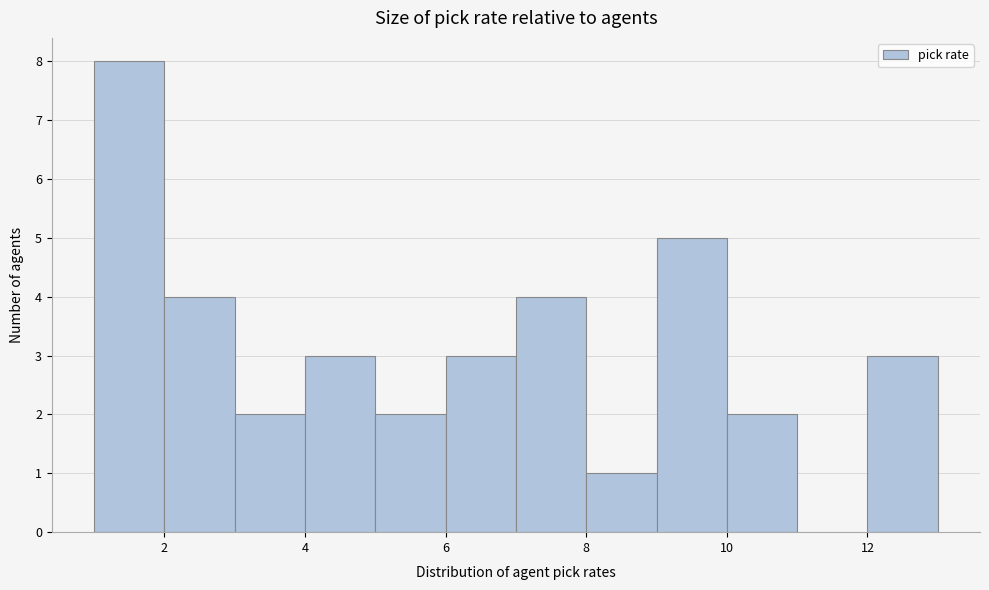

Reading left to right, list every bar in this chart as the range it spans on the x-axis followed by its height. The values are not printed on the chart, so give them approximately, as read against the axis.

1 to 2: 8
2 to 3: 4
3 to 4: 2
4 to 5: 3
5 to 6: 2
6 to 7: 3
7 to 8: 4
8 to 9: 1
9 to 10: 5
10 to 11: 2
11 to 12: 0
12 to 13: 3